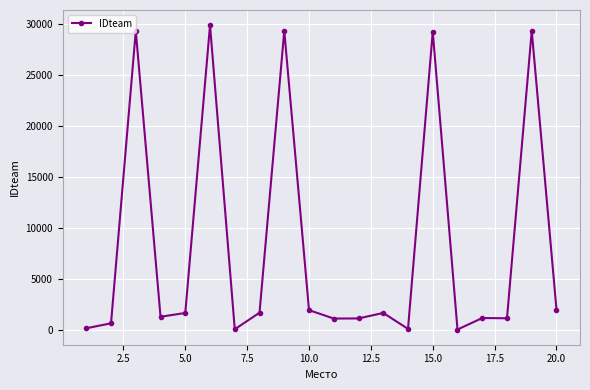

What is the greatest value displayed?

29837